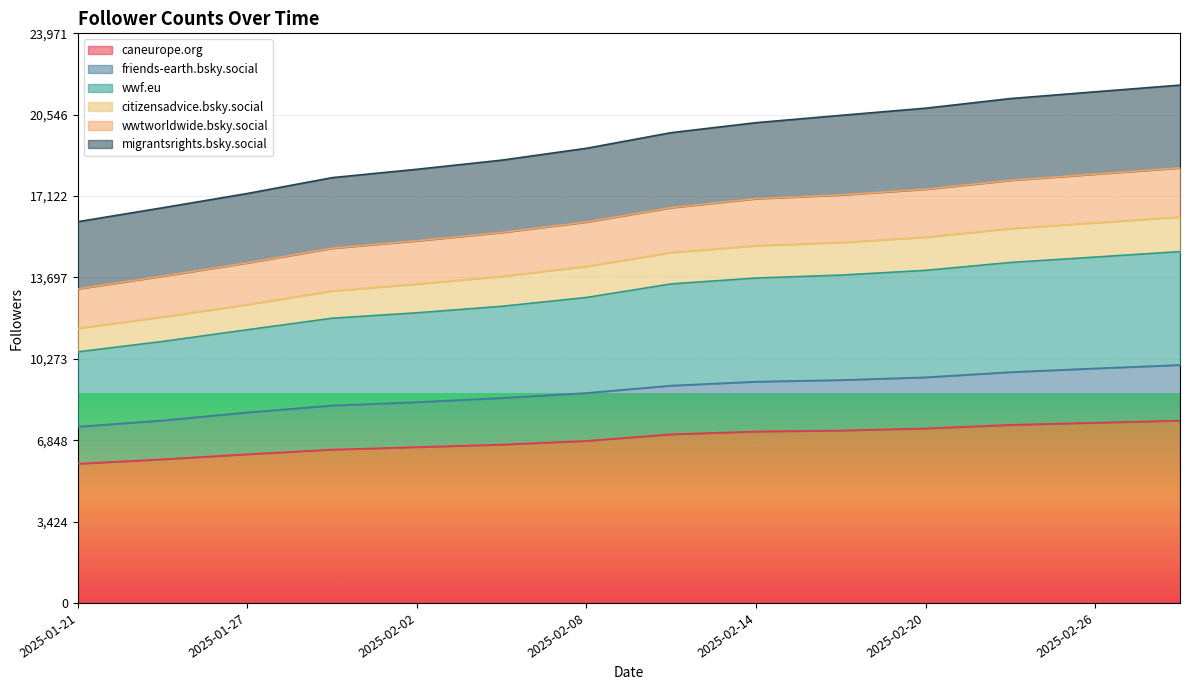

True or false: citizensadvice.bsky.social has more than 1 interior local peaks.

False